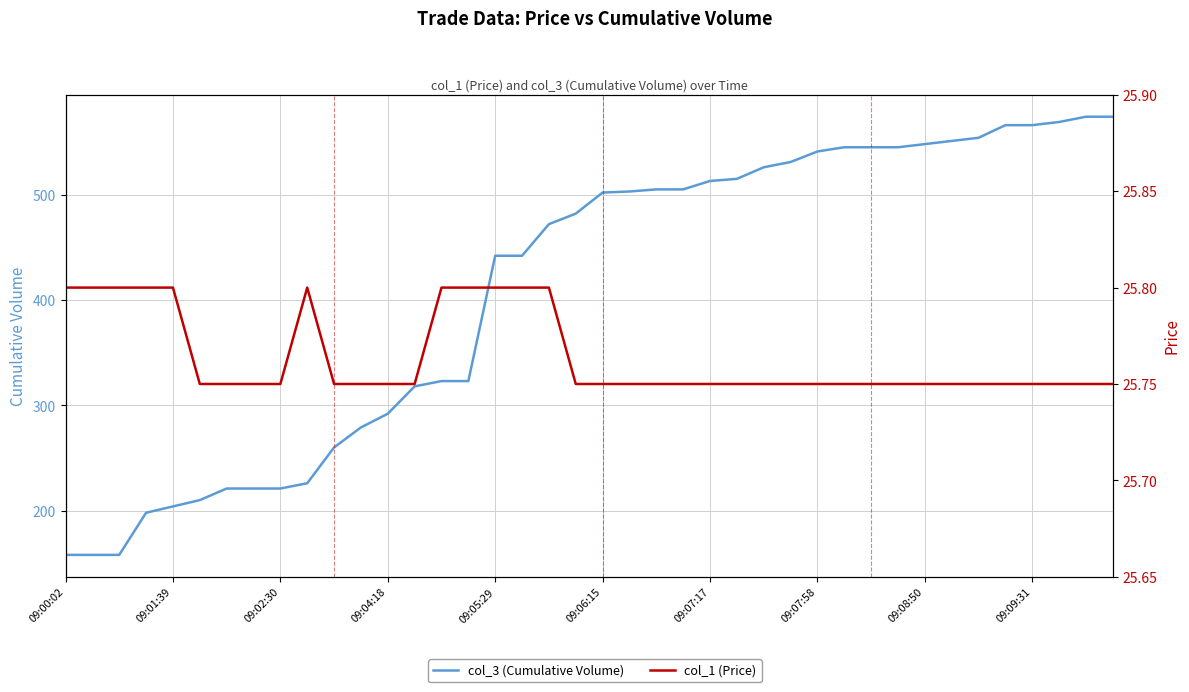

The value of col_1 (Price) at 31 is 25.8. True or false?

True